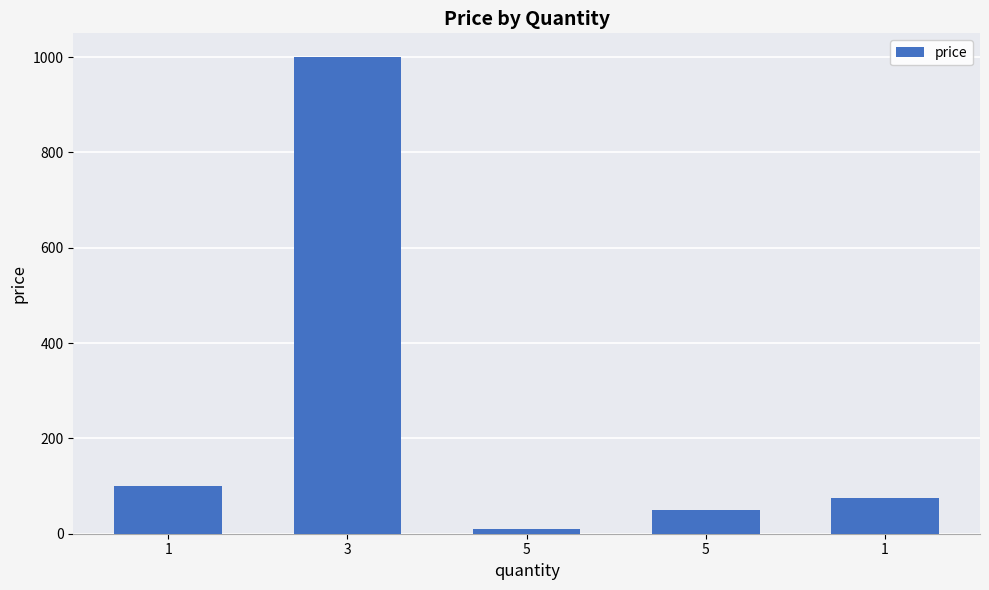

Reading right to left, what are all the values shown in this chart?

1=75	5=50	5=10	3=1000	1=100